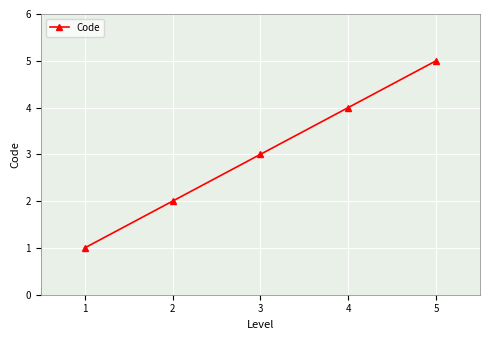

True or false: there are more than 2 points higher than both neighbors.

False